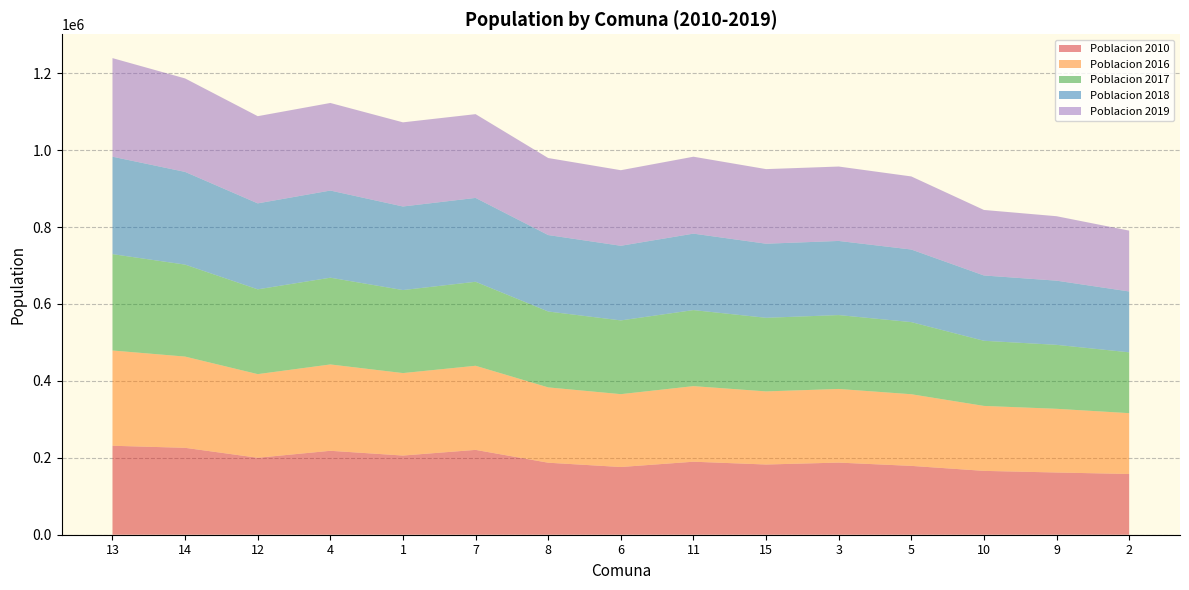

Reading left to right, transcribe all the data shown in this chart.

Poblacion 2010: 231331	225970	200116	218245	205886	220591	187237	176076	189832	182574	187537	179005	166022	161797	157932
Poblacion 2016: 247686	237203	217446	224495	214398	218707	195839	189418	196538	190078	191453	186277	168877	165618	158145
Poblacion 2017: 250522	239129	220476	225554	215850	218395	197311	191738	197678	191359	192113	187517	169358	166264	158180
Poblacion 2018: 253391	241071	223550	226618	217313	218083	198793	194087	198825	192648	192776	188766	169840	166912	158216
Poblacion 2019: 256292	243028	226666	227687	218785	217772	200287	196464	199979	193946	193441	190023	170324	167563	158251